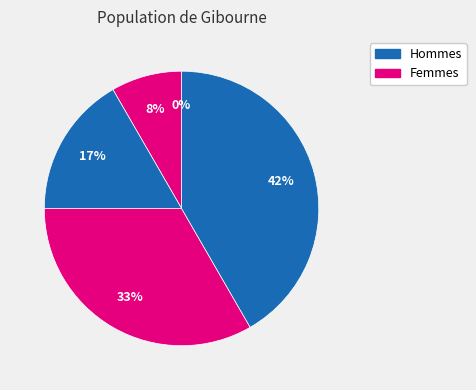

Count the number of slices in the pie.

5